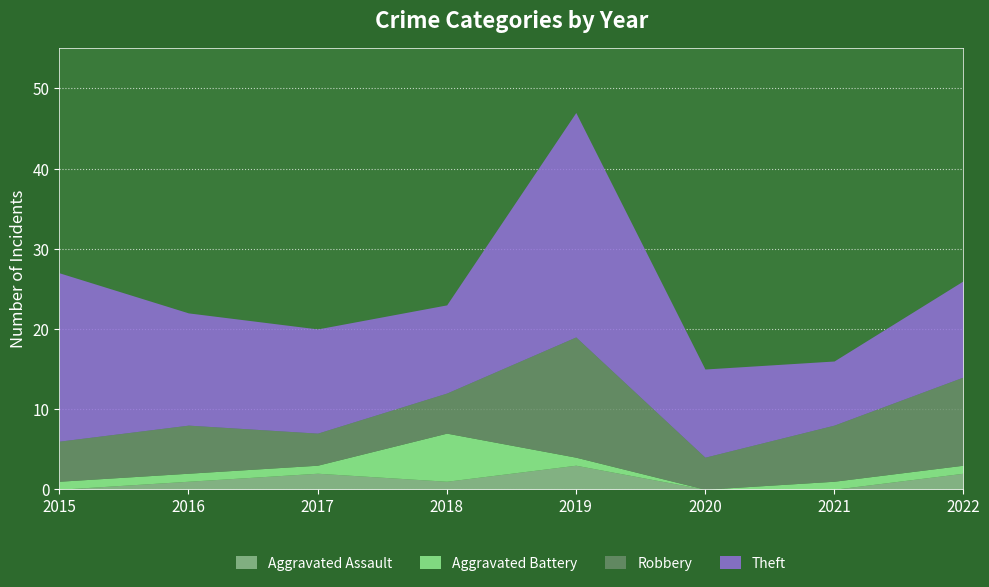

At 2020, list the series in order from largest to smallest.

Theft, Robbery, Aggravated Assault, Aggravated Battery